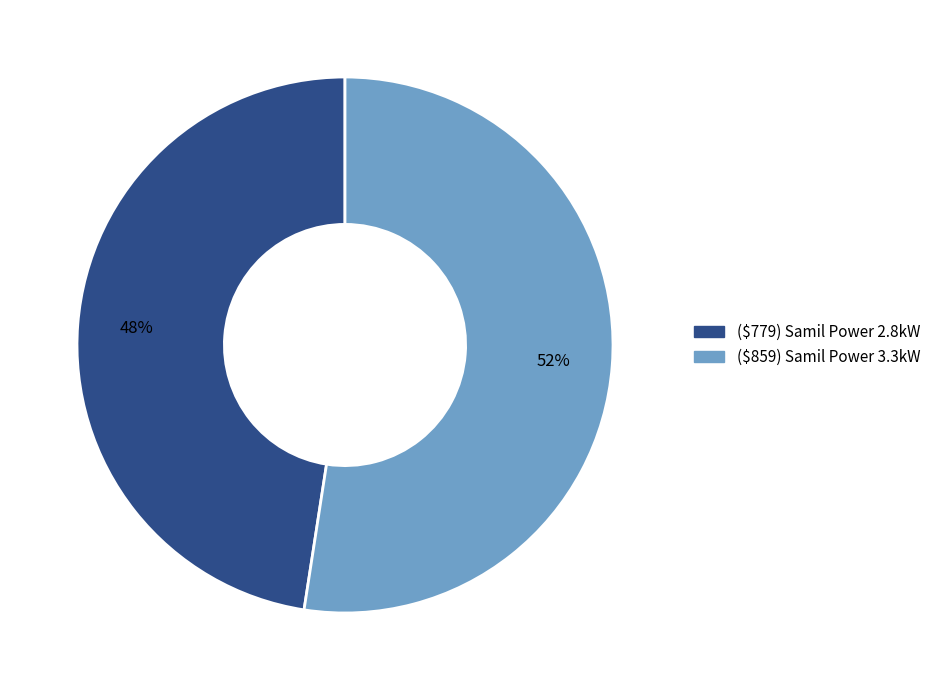

What percentage is the ($779) Samil Power 2.8kW slice, to the nearest percent?

48%